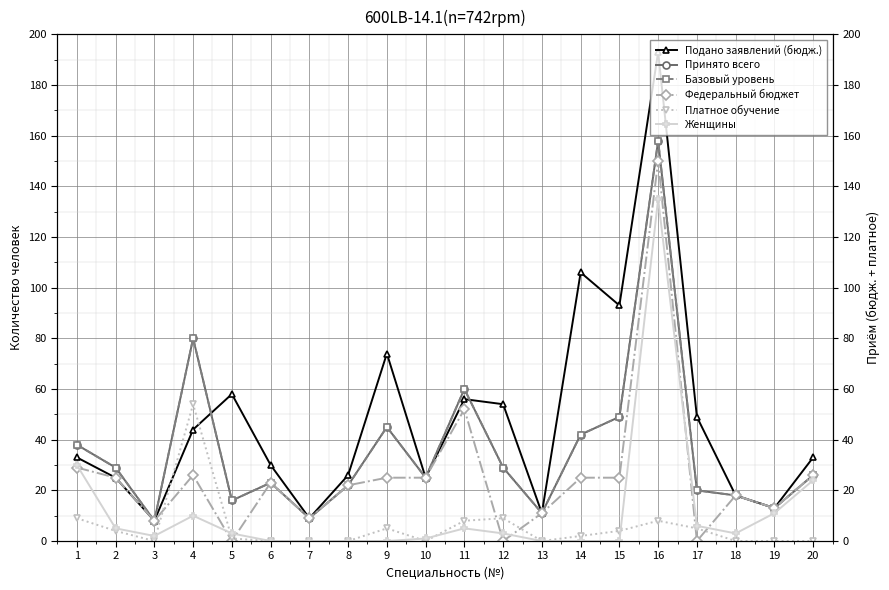

Reading right to left, transcribe all the data shown in this chart.

Подано заявлений (бюдж.): 20=33	19=13	18=18	17=49	16=193	15=93	14=106	13=11	12=54	11=56	10=25	9=74	8=26	7=9	6=30	5=58	4=44	3=8	2=25	1=33
Принято всего: 20=26	19=13	18=18	17=20	16=158	15=49	14=42	13=11	12=29	11=60	10=25	9=45	8=22	7=9	6=23	5=16	4=80	3=8	2=29	1=38
Базовый уровень: 20=26	19=13	18=18	17=20	16=158	15=49	14=42	13=11	12=29	11=60	10=25	9=45	8=22	7=9	6=23	5=16	4=80	3=8	2=29	1=38
Федеральный бюджет: 20=26	19=13	18=18	17=0	16=150	15=25	14=25	13=11	12=0	11=52	10=25	9=25	8=22	7=9	6=23	5=0	4=26	3=8	2=25	1=29
Платное обучение: 20=0	19=0	18=0	17=5	16=8	15=4	14=2	13=0	12=9	11=8	10=0	9=5	8=0	7=0	6=0	5=1	4=54	3=0	2=4	1=9
Женщины: 20=24	19=11	18=3	17=6	16=135	15=0	14=0	13=0	12=3	11=5	10=1	9=0	8=0	7=0	6=0	5=3	4=10	3=2	2=5	1=30